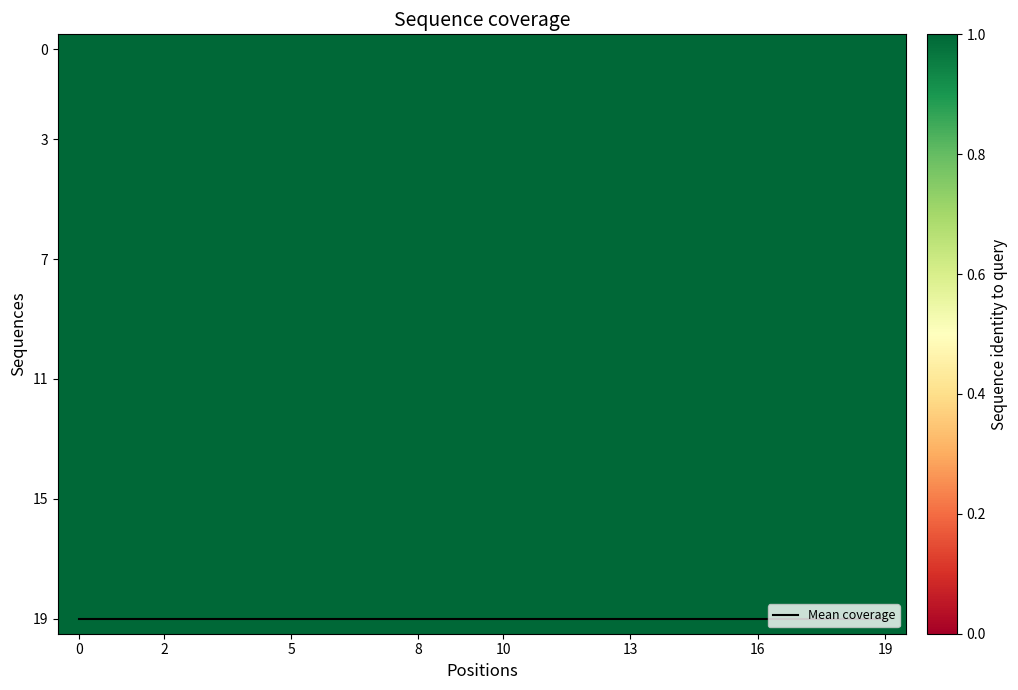

What is the smallest value displayed?

1